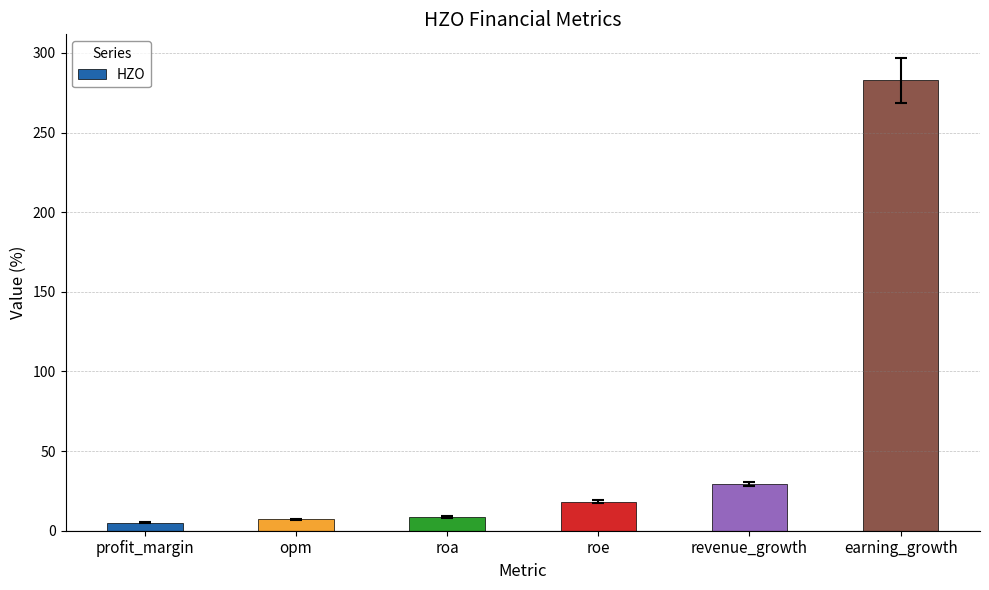

Does the chart contain stacked bars?

No